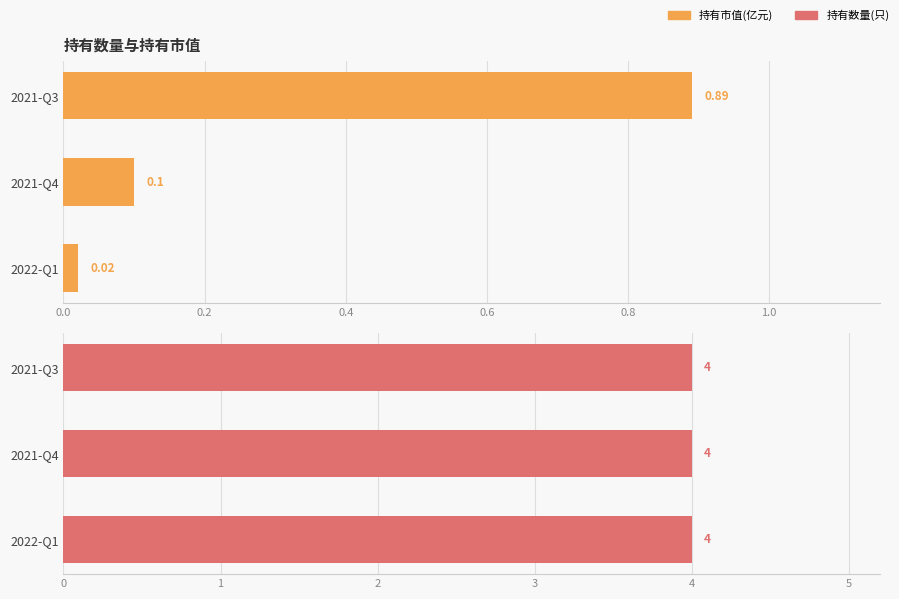

What is the approximate value of 持有市值(亿元) at 0.4?

0.9